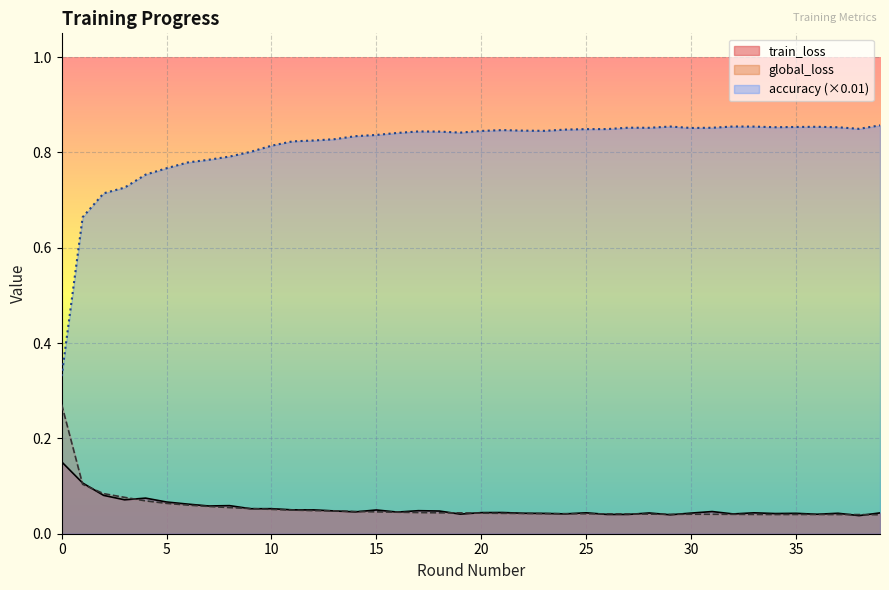

What is the difference between the train_loss values at 0 and 34?

0.1